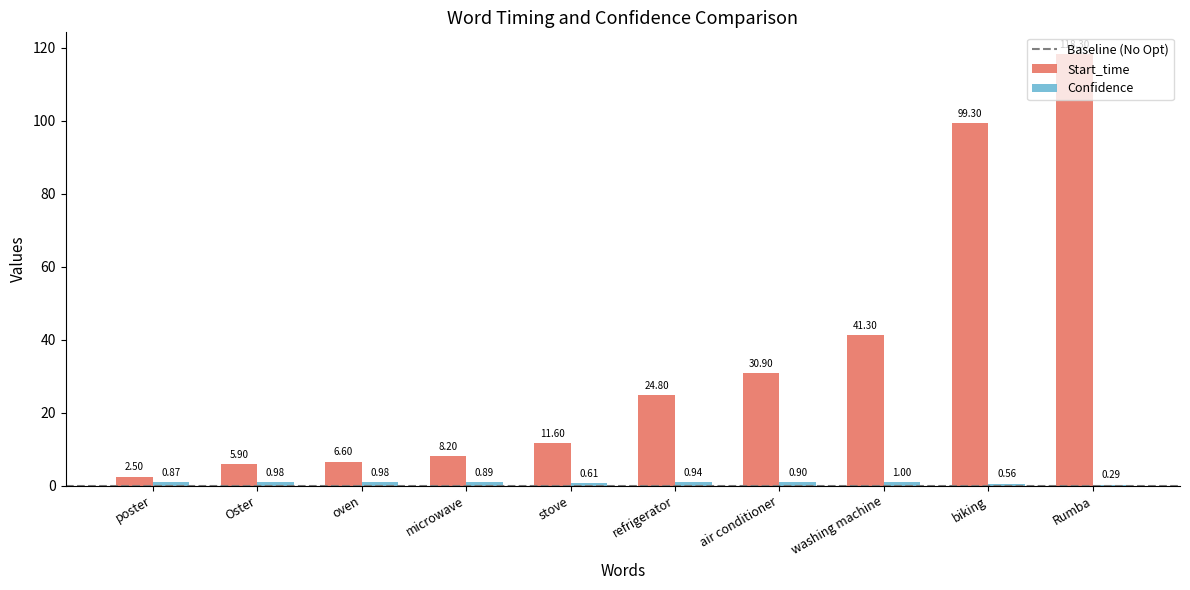

Does the chart contain stacked bars?

No